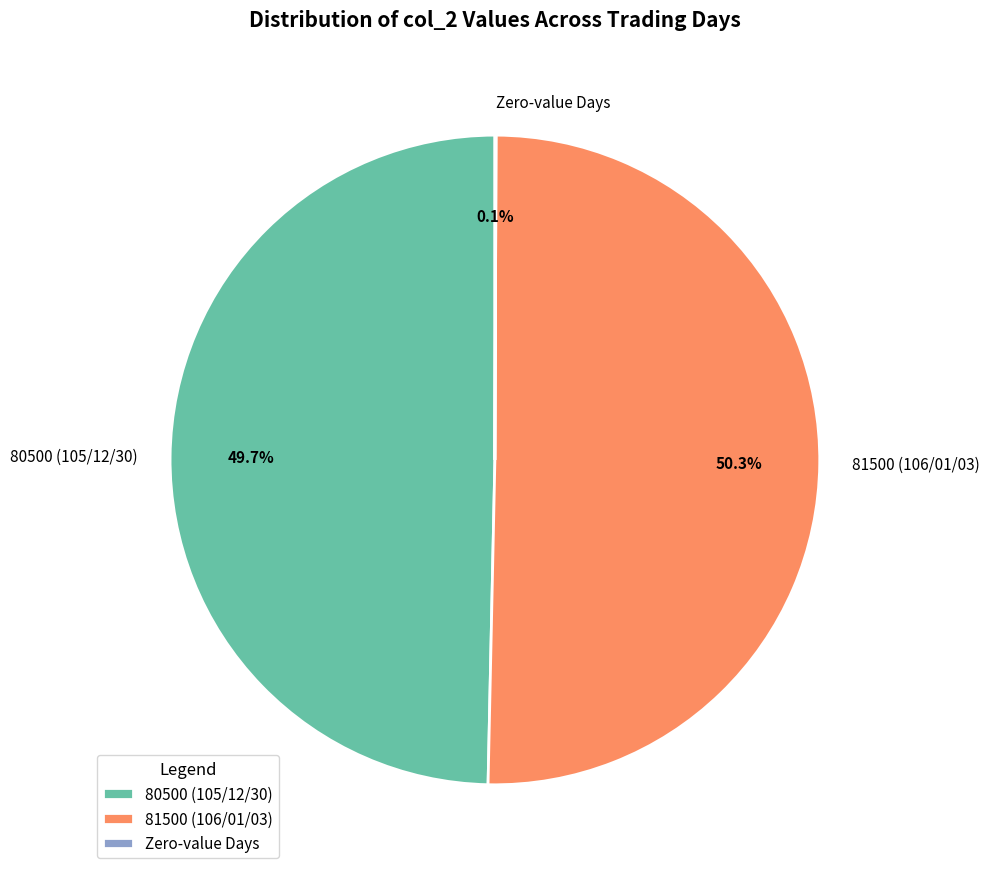

Is the sum of 81500 (106/01/03) and 80500 (105/12/30) greater than half?

Yes